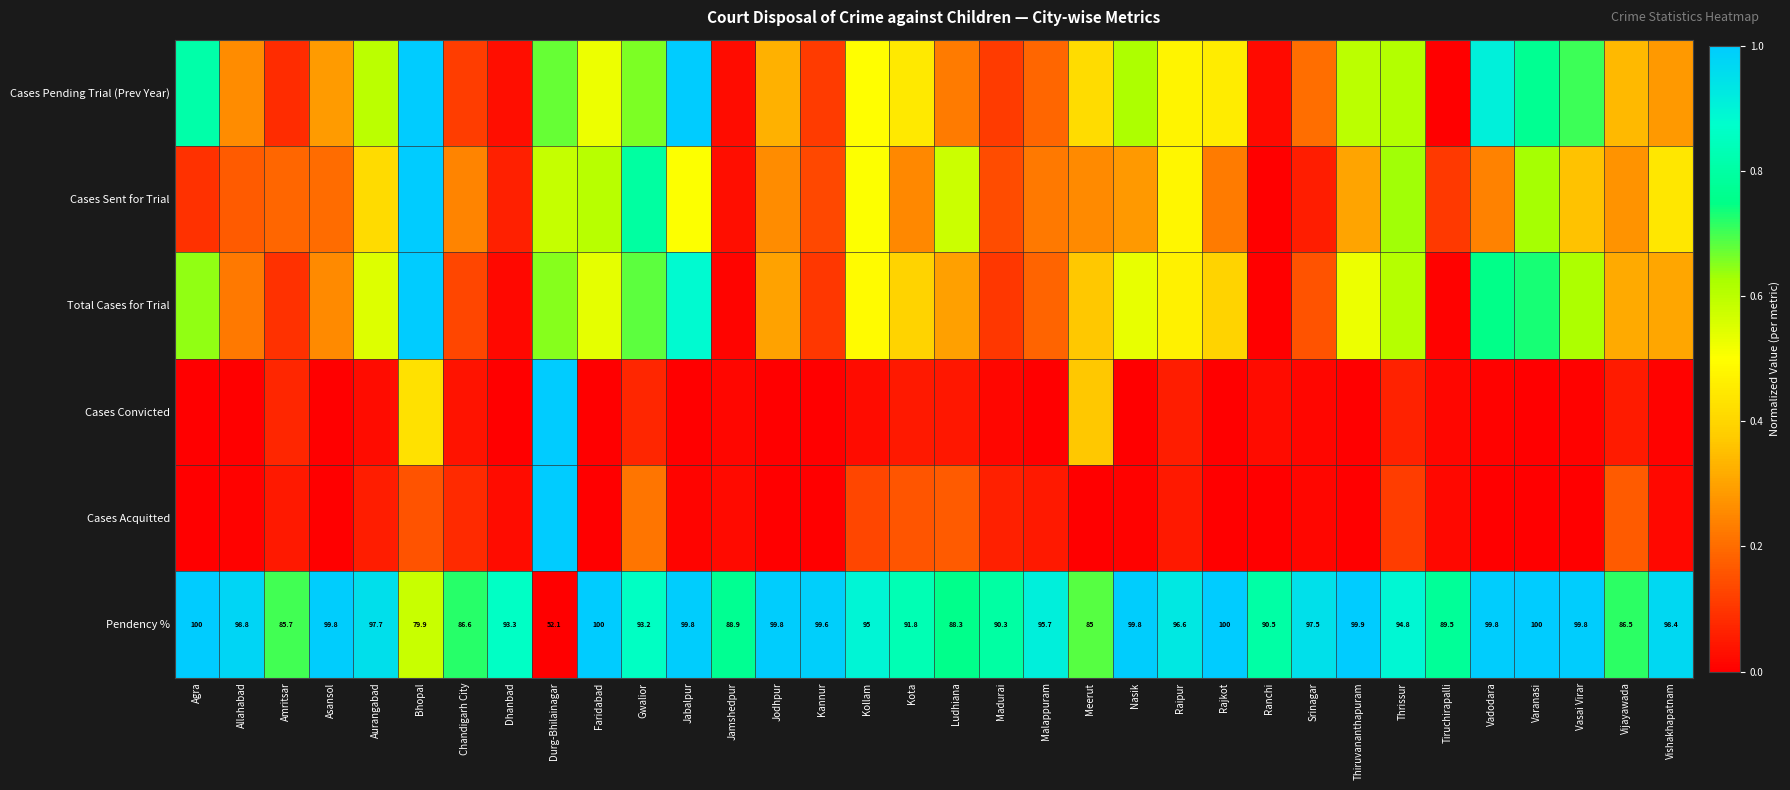

What is the spread (max minus min) of values at Madurai?

0.8